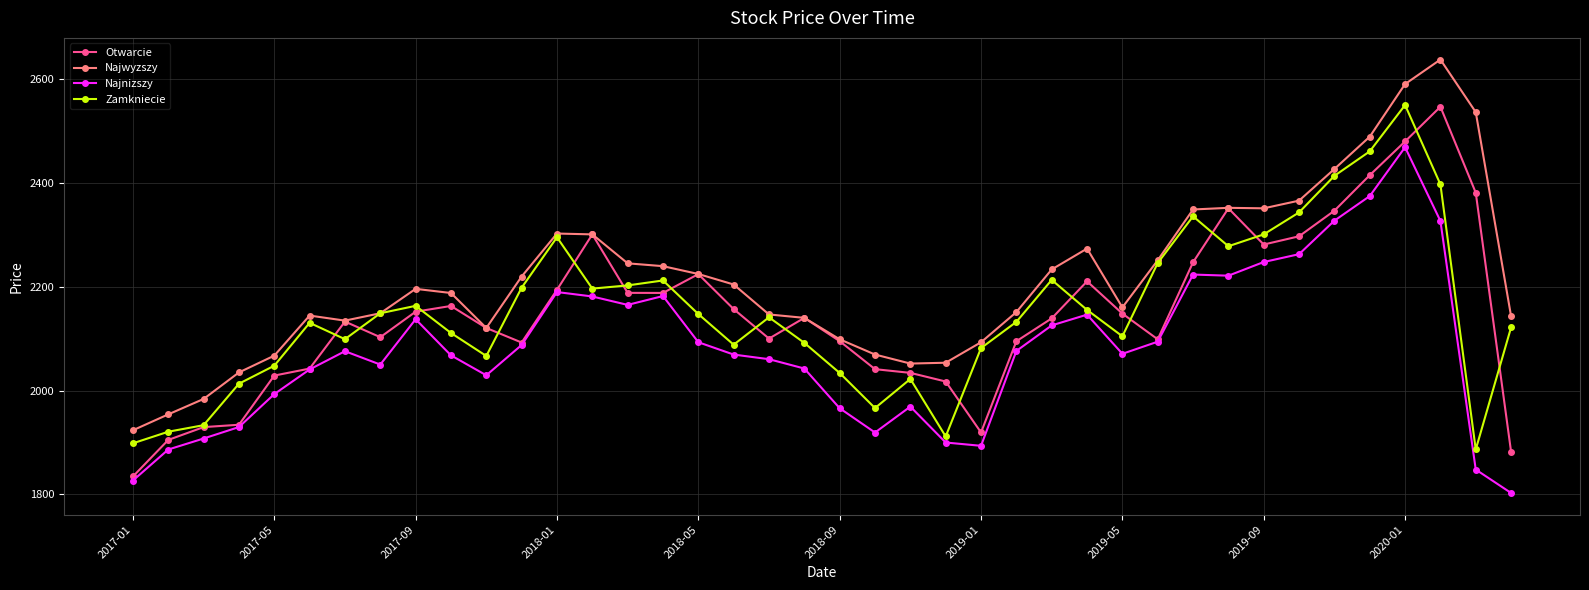

What is the value of the Otwarcie point at the 14th from the left?

2300.6